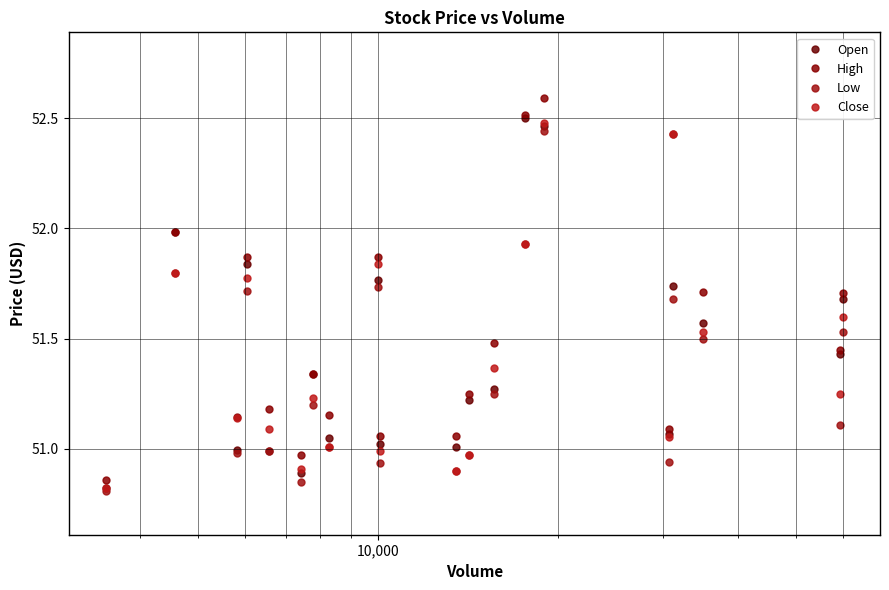

Rank the series by their maximum value, from lowest to highest.

Low, Close, Open, High